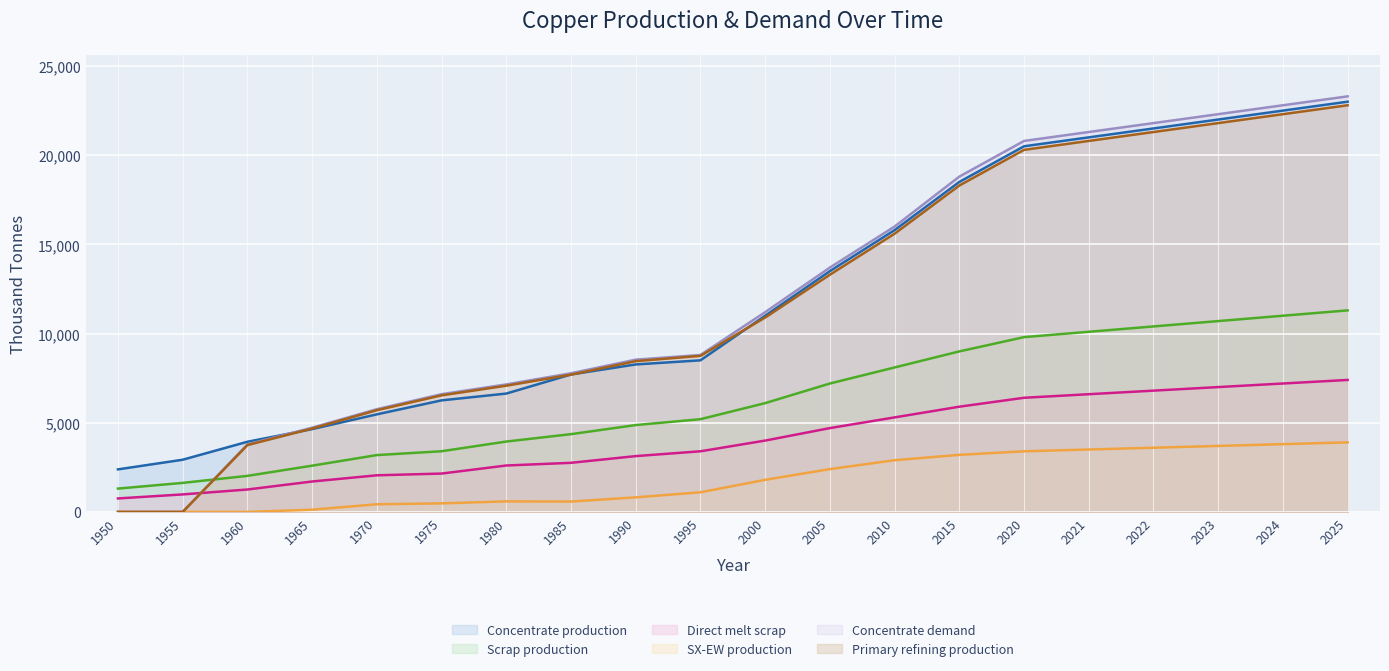

Which series changed the most between 1950 and 2010?

Concentrate demand